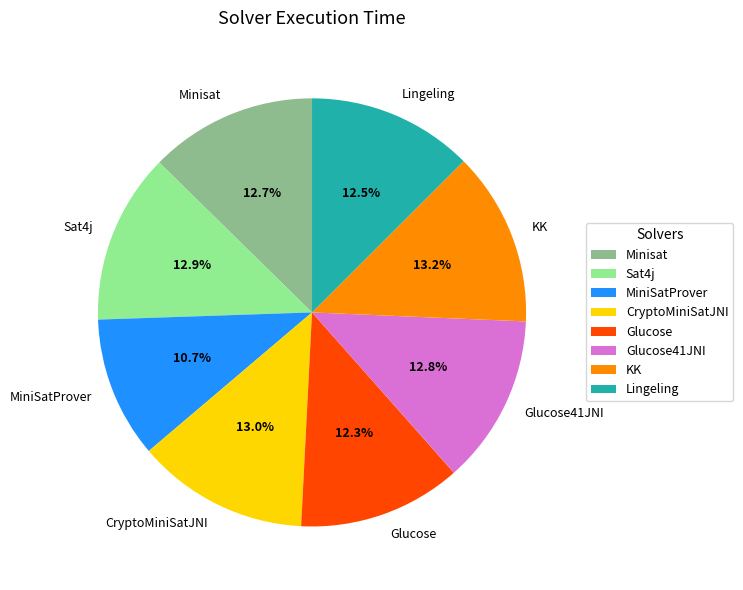

Count the number of slices in the pie.

8